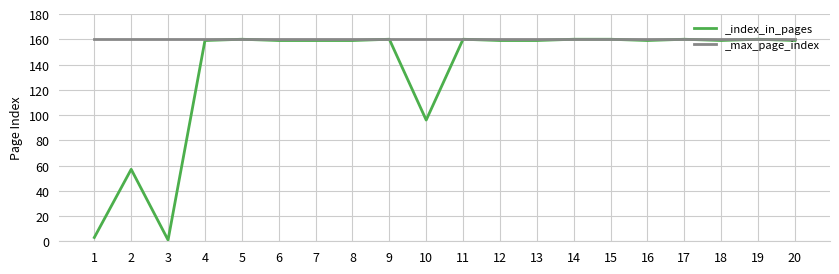

What is the greatest value displayed?

160